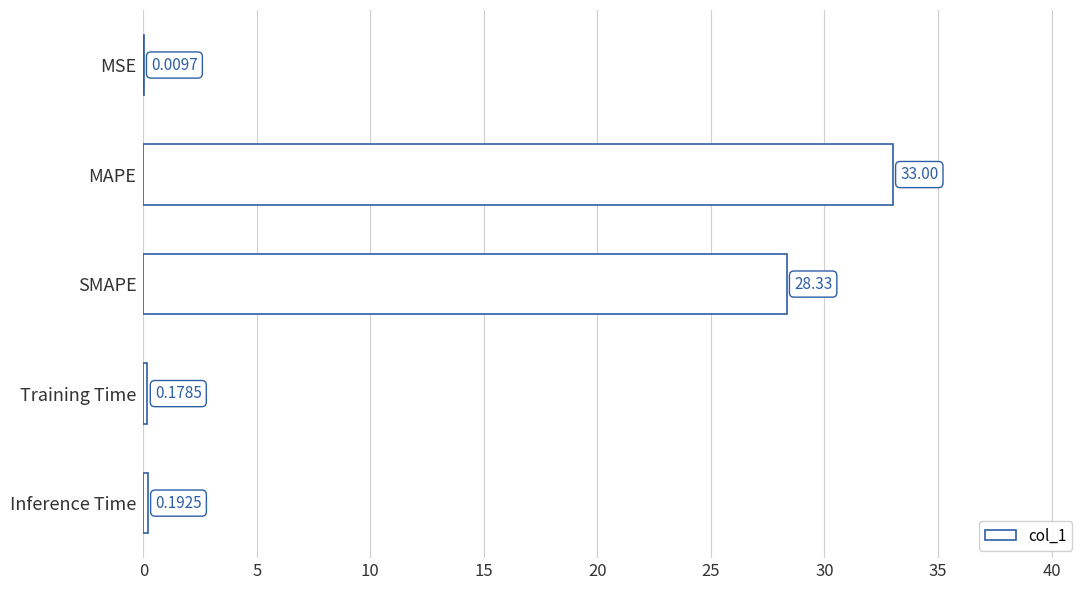

Does the chart contain stacked bars?

No